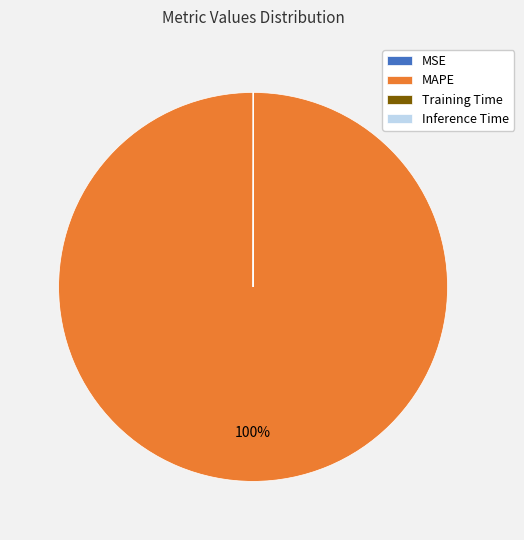

Which slice is the largest?

MAPE